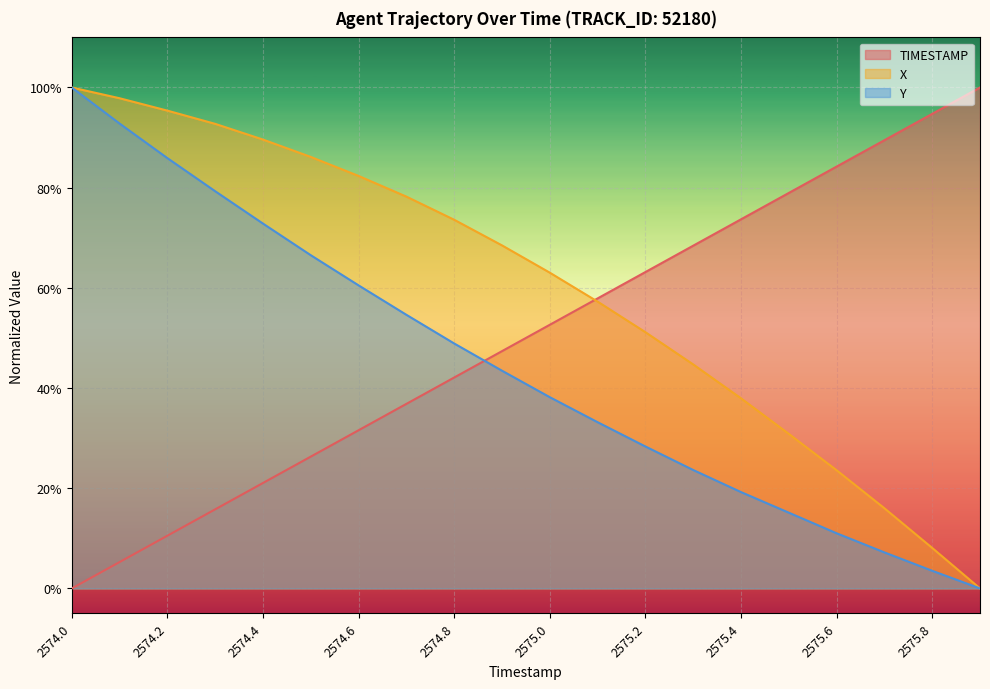

Which series has the widest spread of values?

TIMESTAMP